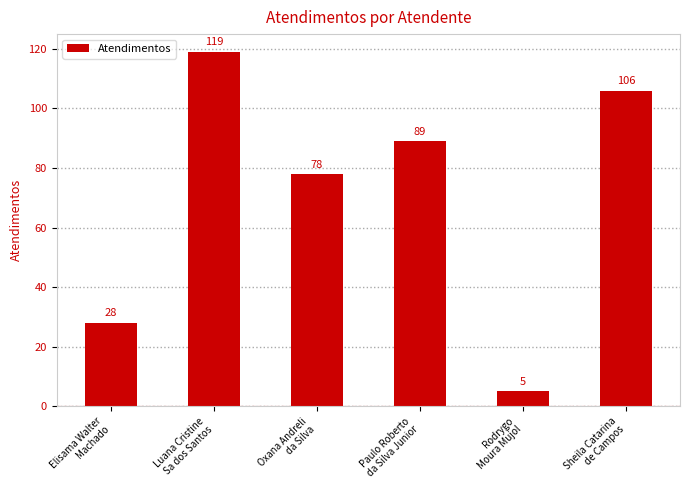

At which label is the value closest to 62?

Oxana Andreli
da Silva